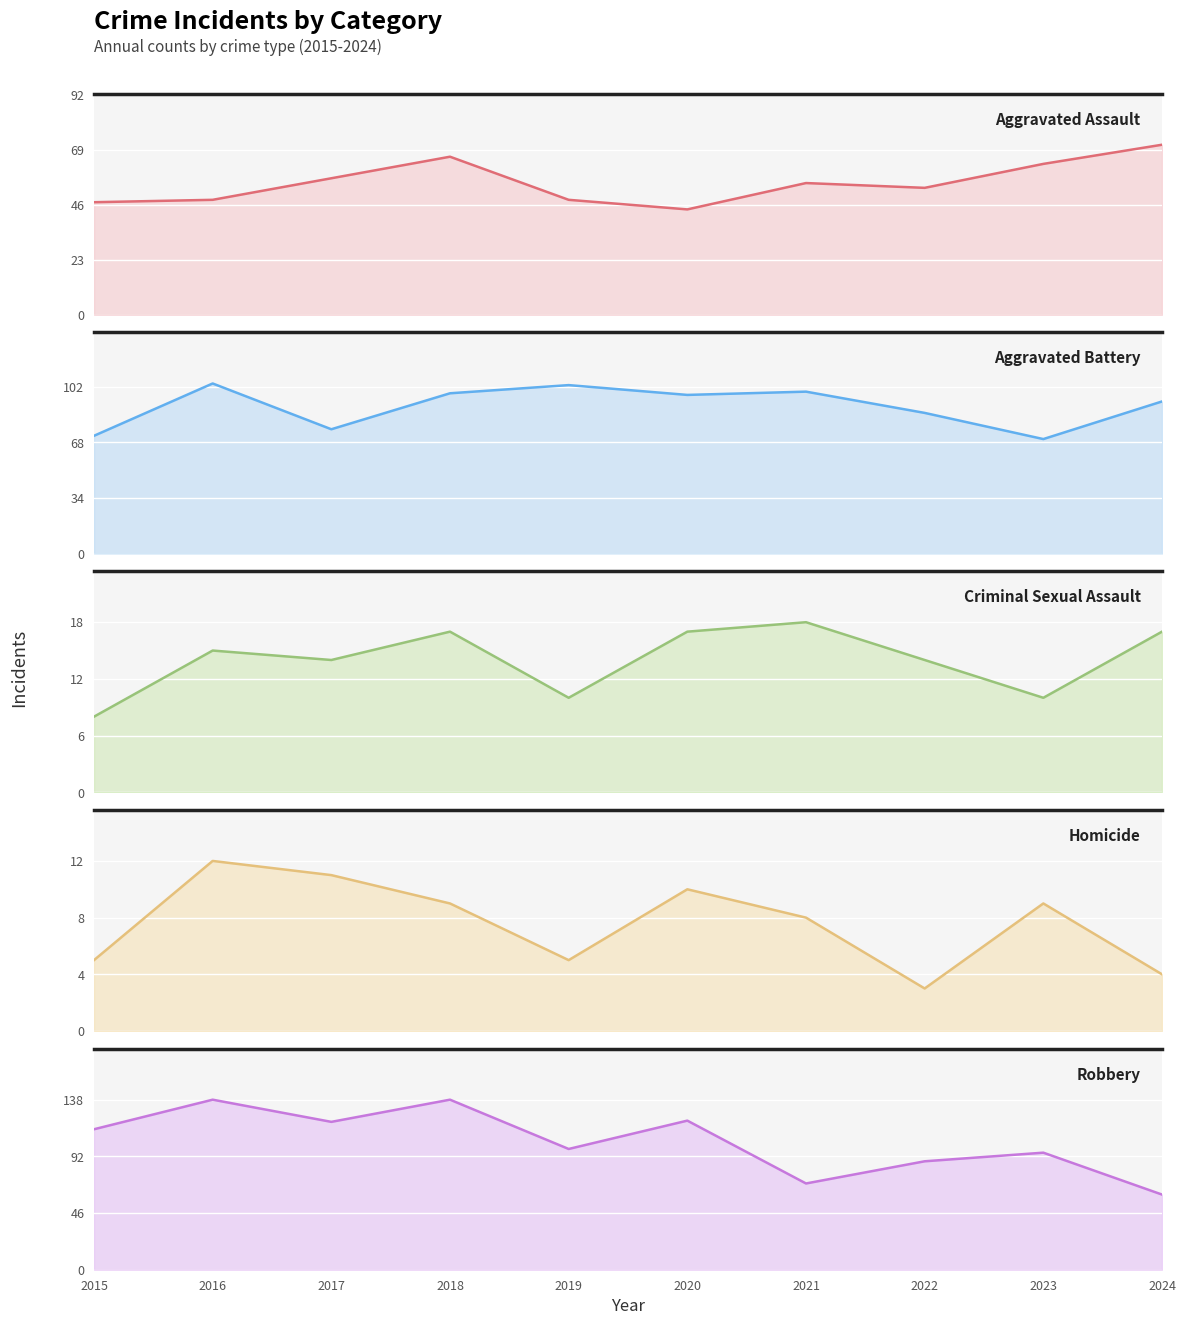

How many distinct data groups are displayed?

5